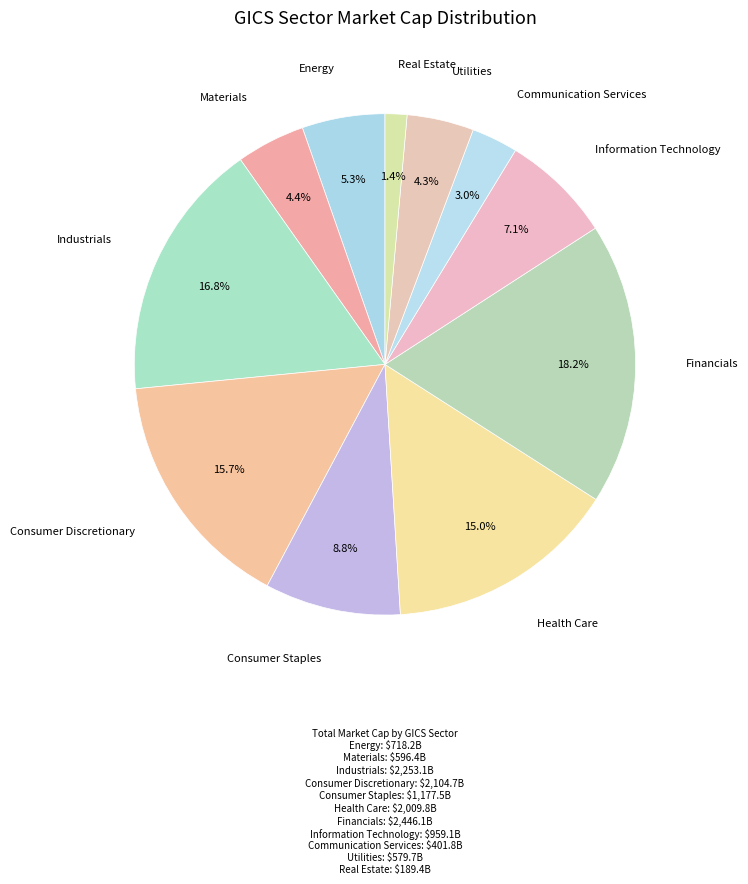

Count the number of slices in the pie.

11